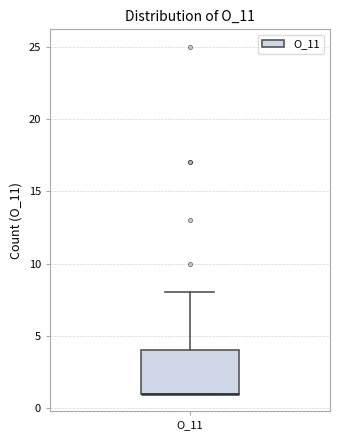

Where does the upper whisker of the box for O_11 end on the y-axis? The values are not printed on the chart, so give them approximately, as read against the axis.

8